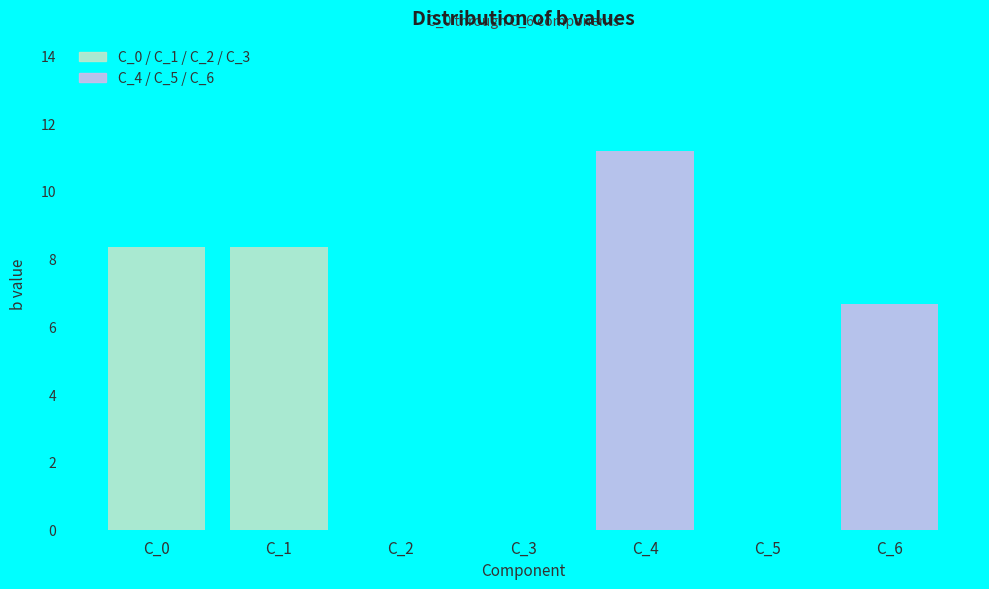

The chart shows a value of 11.2 at C_4. True or false?

True